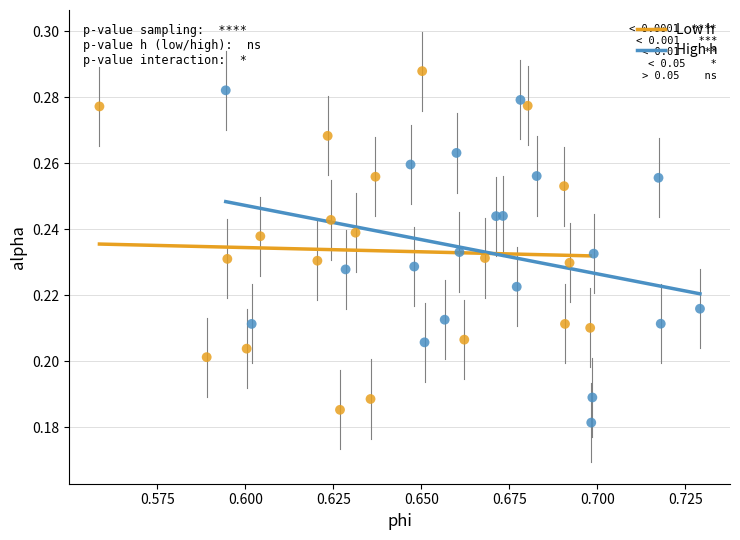

Which series contains the highest Y value?

Low h